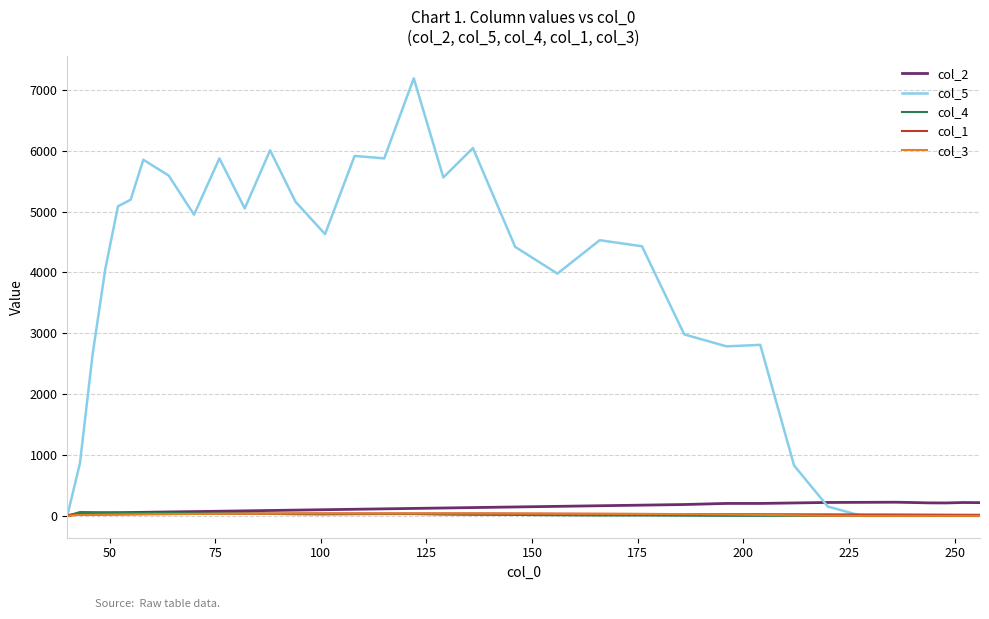

Which series has the largest range (max minus min)?

col_5